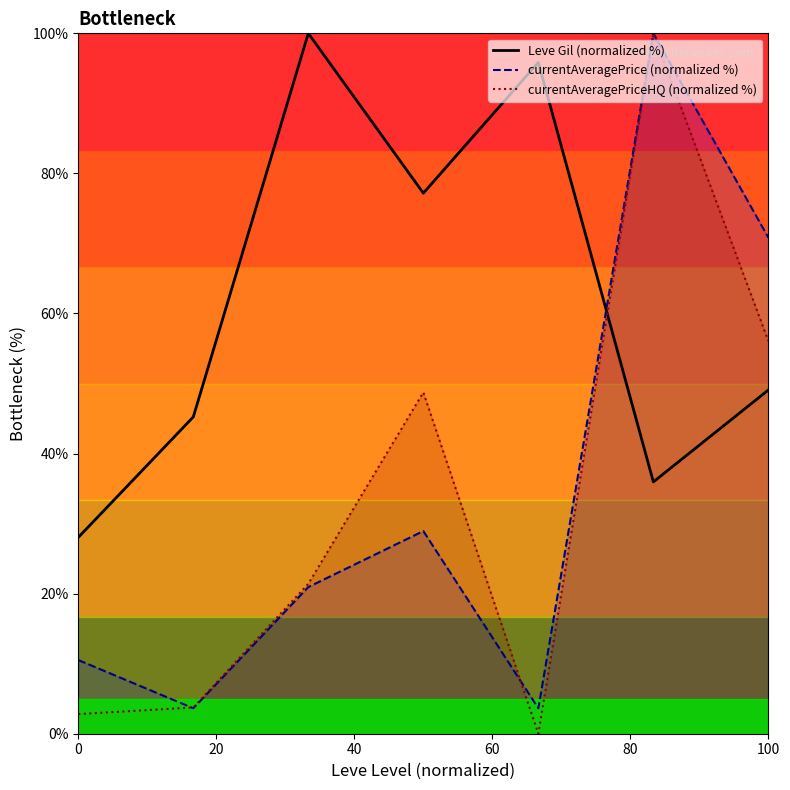

Which series has the largest total across all categories?

Leve Gil (normalized %)